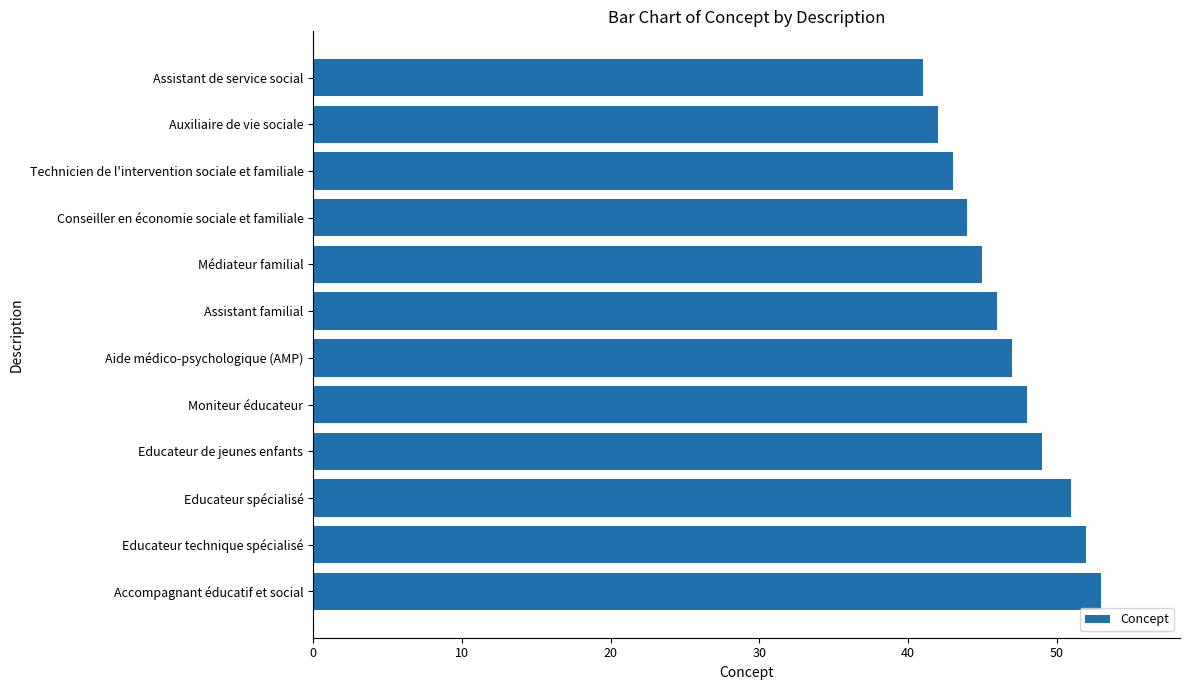

Reading top to bottom, extract all data points from this chart.

Assistant de service social=41	Auxiliaire de vie sociale=42	Technicien de l'intervention sociale et familiale=43	Conseiller en économie sociale et familiale=44	Médiateur familial=45	Assistant familial=46	Aide médico-psychologique (AMP)=47	Moniteur éducateur=48	Educateur de jeunes enfants=49	Educateur spécialisé=51	Educateur technique spécialisé=52	Accompagnant éducatif et social=53